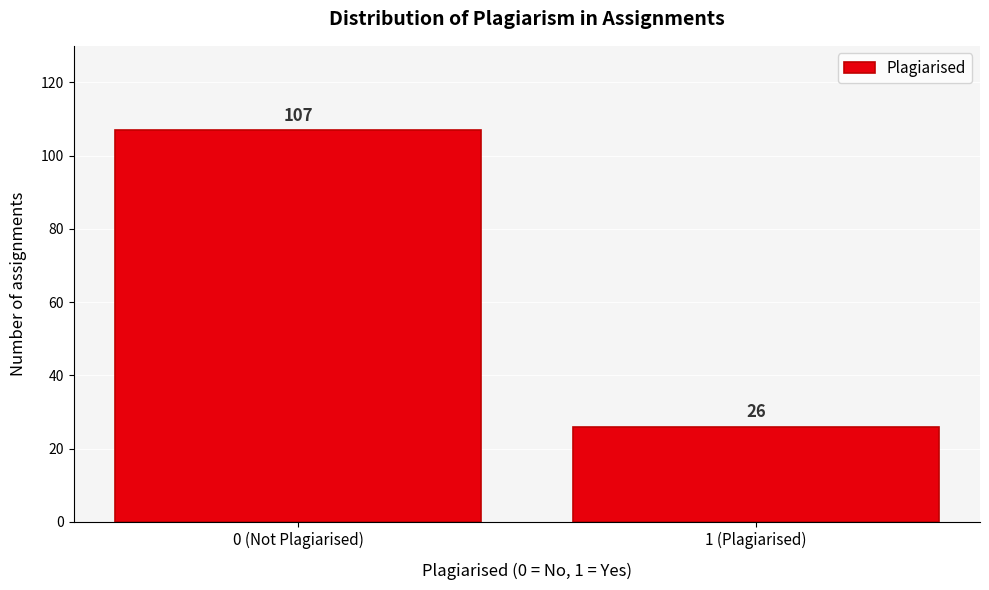

Reading left to right, extract all data points from this chart.

107	26